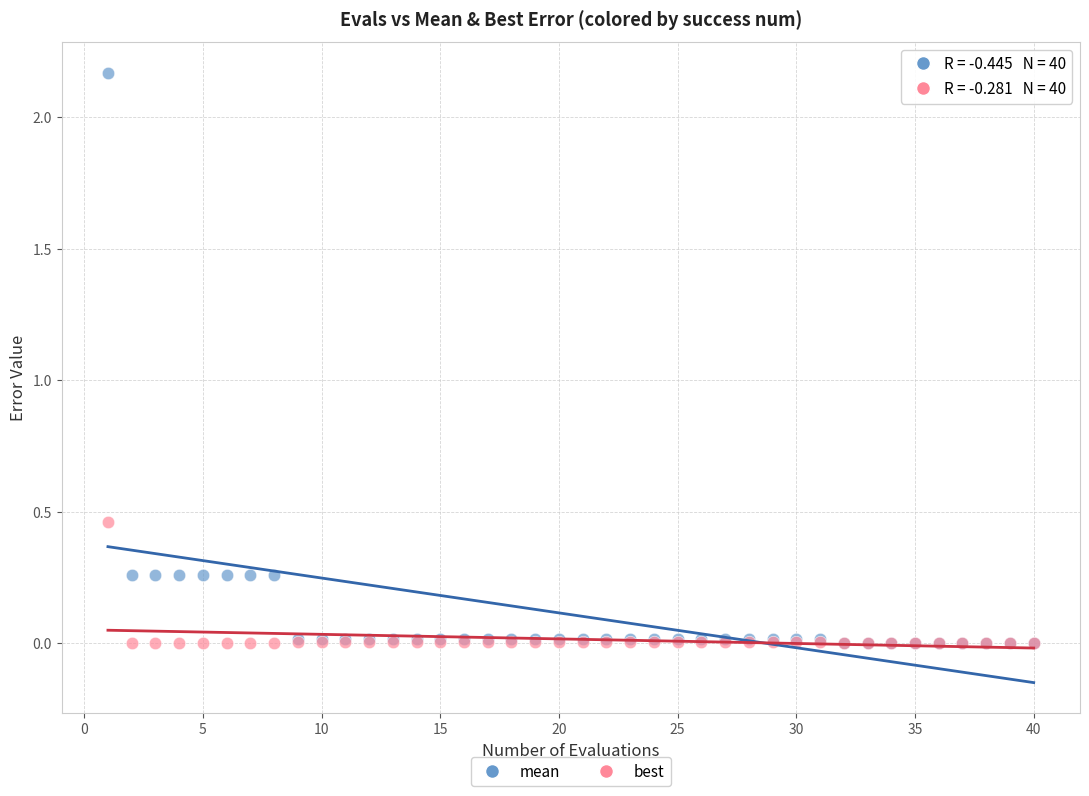

Which series has the widest spread of Y values?

mean